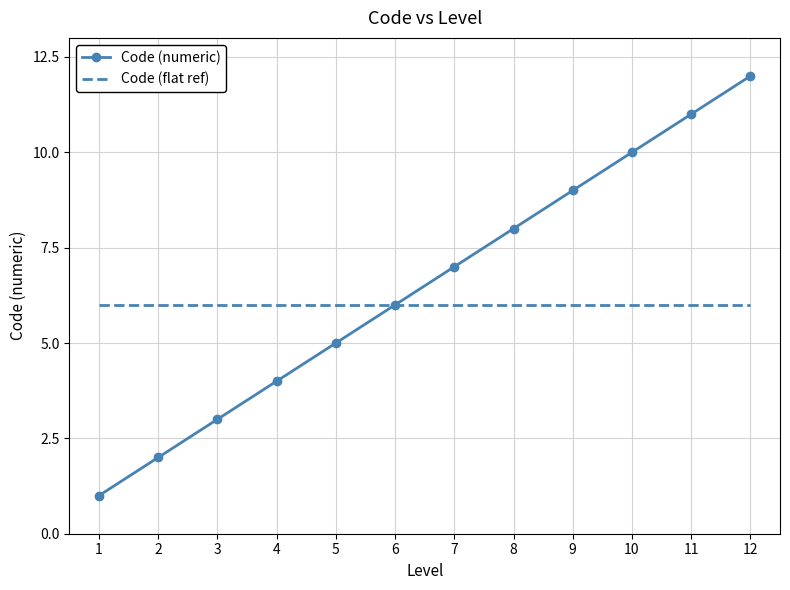

At which category is the sum across all series the highest?

12